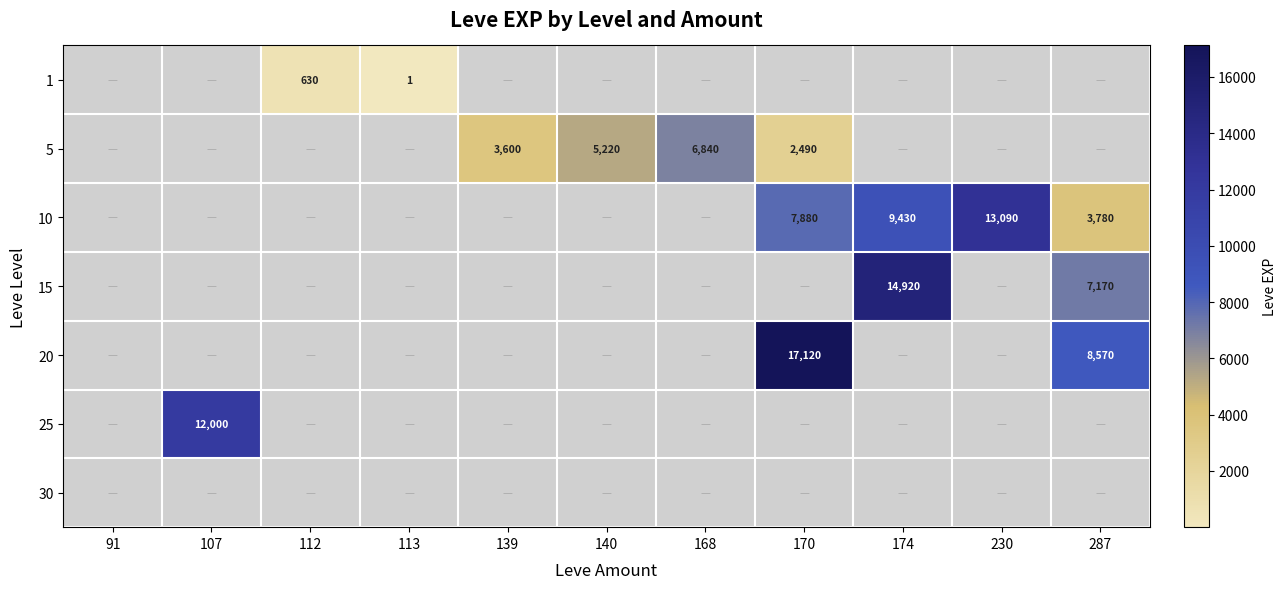

What is the spread (max minus min) of values at 168?

6840